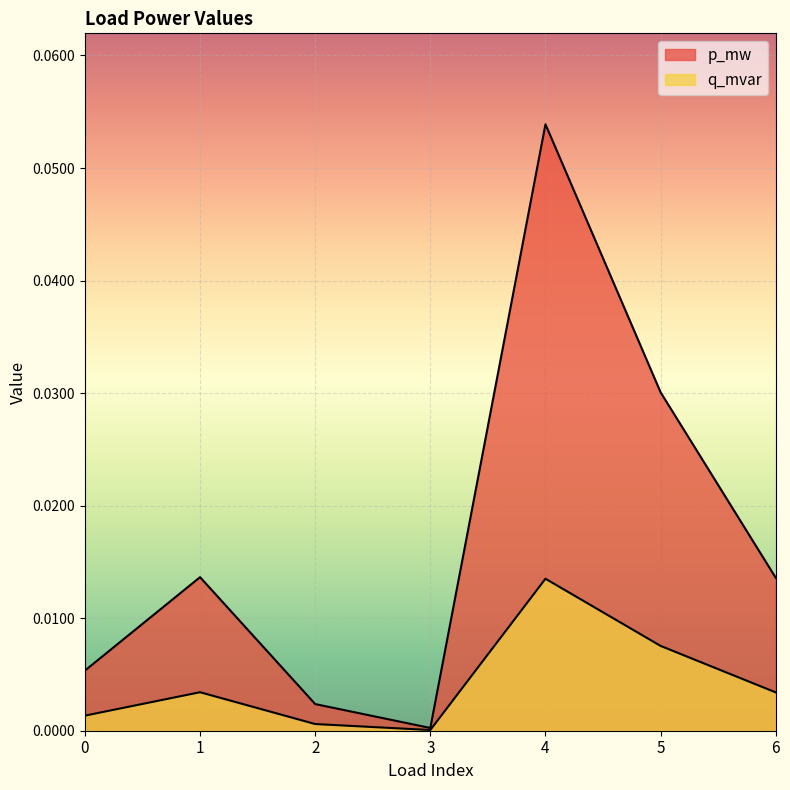

True or false: p_mw has more than 1 interior local peaks.

True